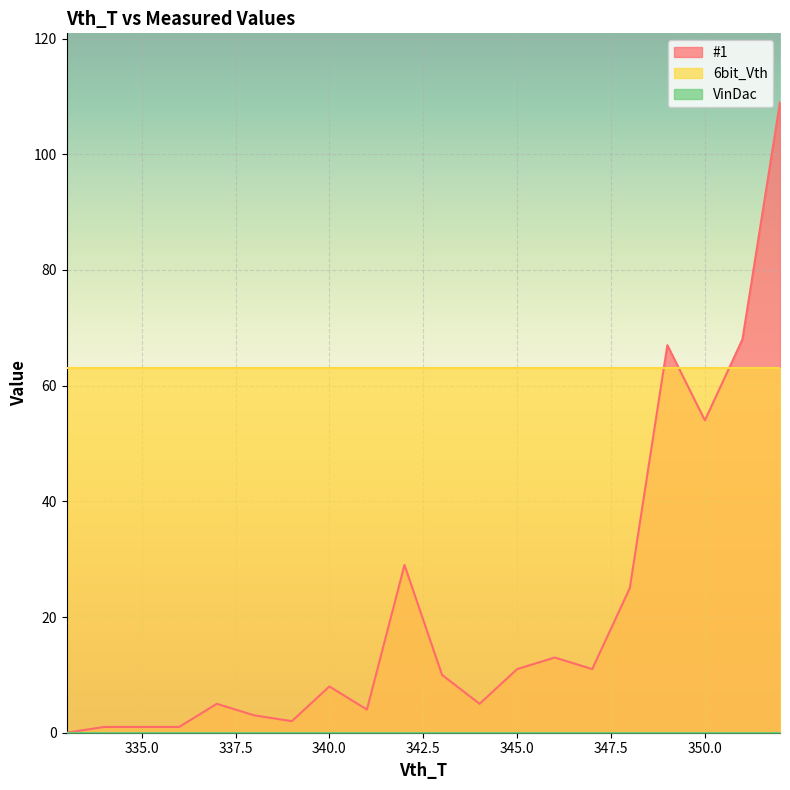

True or false: VinDac and 6bit_Vth intersect in this chart.

False